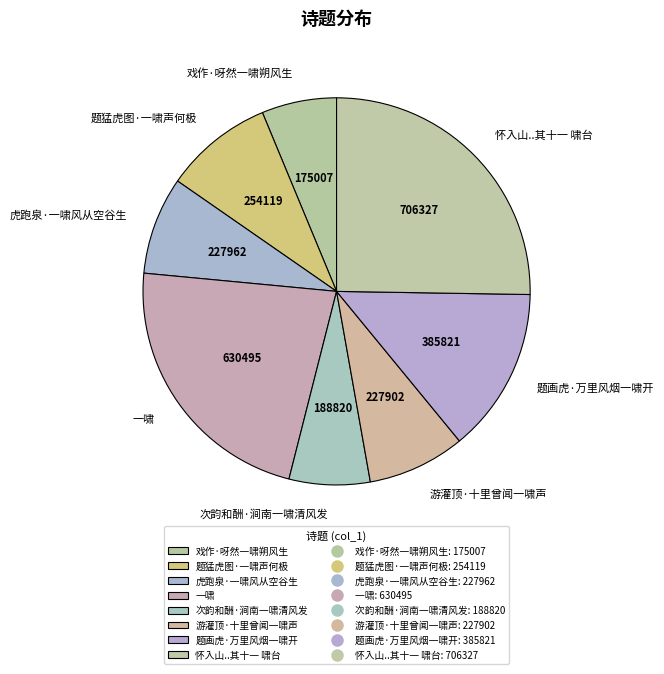

Is there any slice that represents more than half of the pie?

No